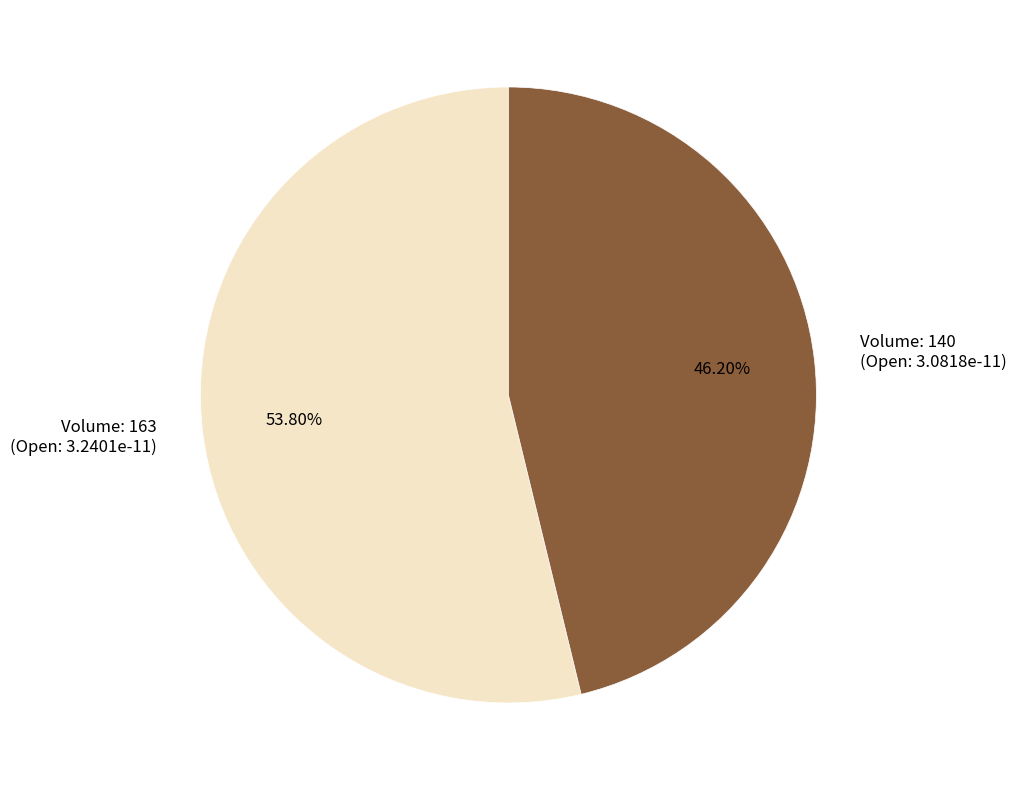

Which slice is the largest?

Volume: 163 (Open: 3.2401e-11)